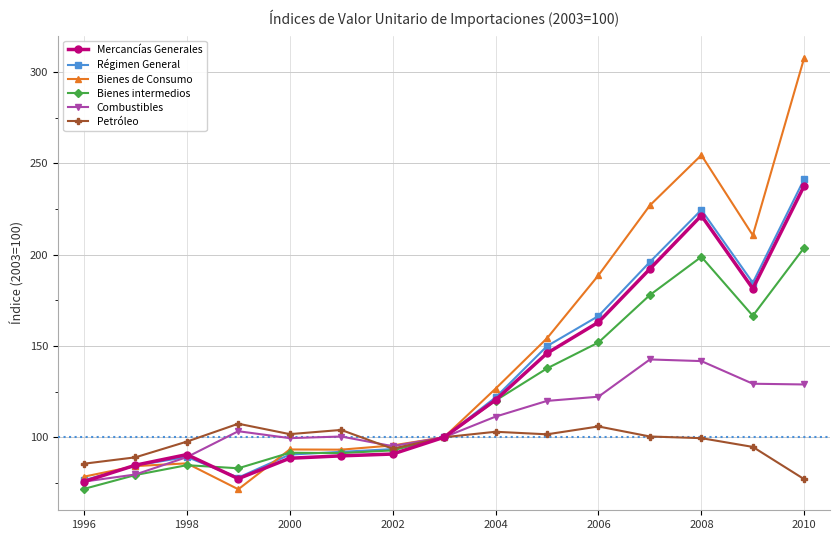

What is the average value of the Régimen General series?

132.6